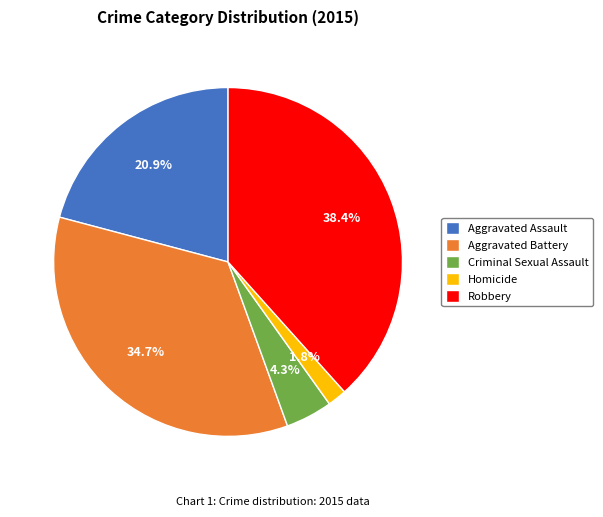

Which category has the biggest portion of the pie?

Robbery